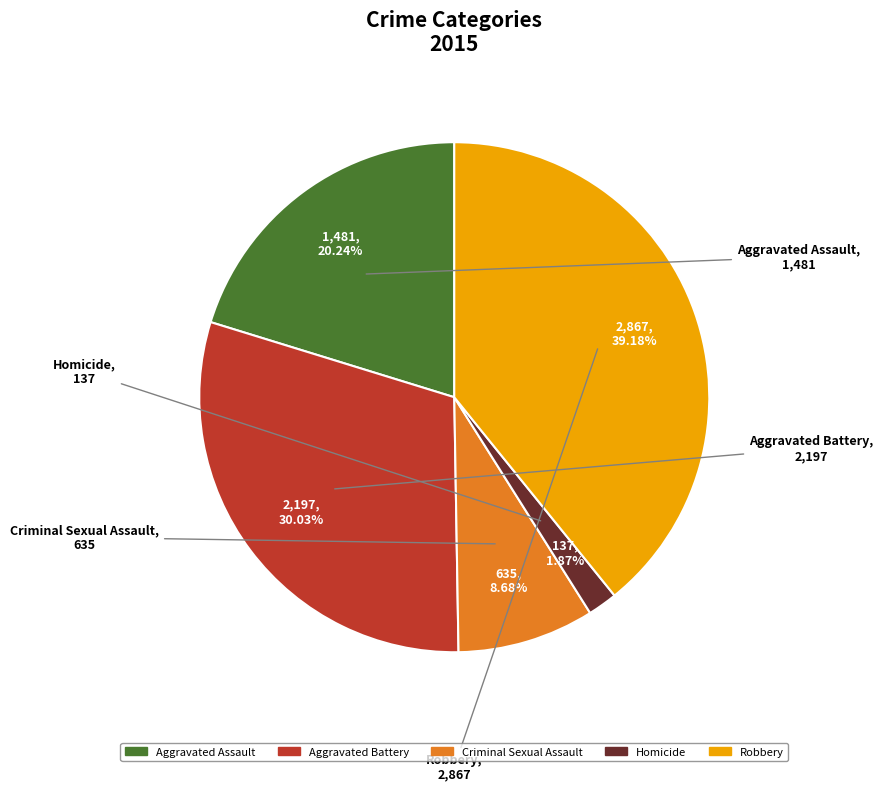

True or false: Aggravated Assault accounts for 20% of the total.

True